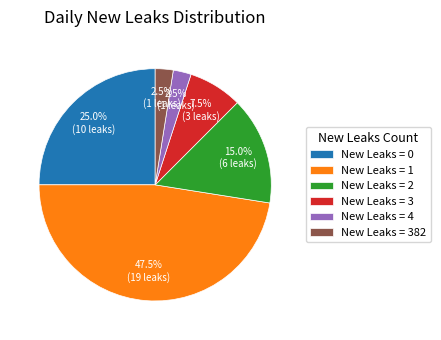

Does New Leaks = 0 account for over 50% of the chart?

No